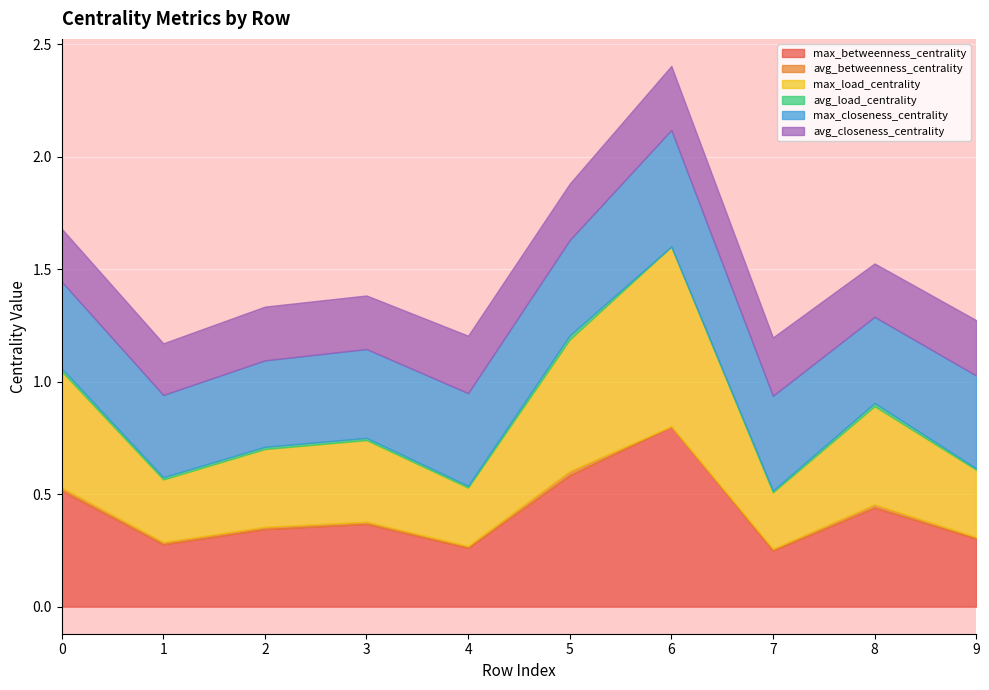

At which category is the sum across all series the highest?

6